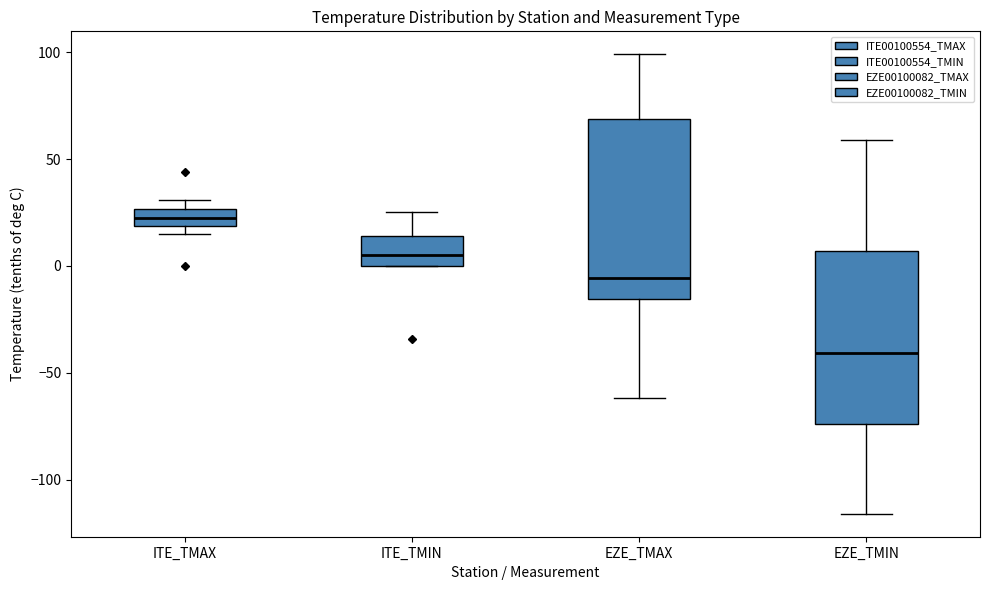

Reading left to right, transcribe this box plot: for each box, give where its median line is, the range the box spans, and where its two whiskers end, as read against the y-axis. The values are not printed on the chart, so give them approximately, as read against the axis.

ITE_TMAX: median 25 (inside the box), box 20 to 25, whiskers 15 to 30
ITE_TMIN: median 5, box 0 to 15, whiskers 0 to 25
EZE_TMAX: median -5, box -15 to 70, whiskers -60 to 100
EZE_TMIN: median -40, box -75 to 5, whiskers -115 to 60